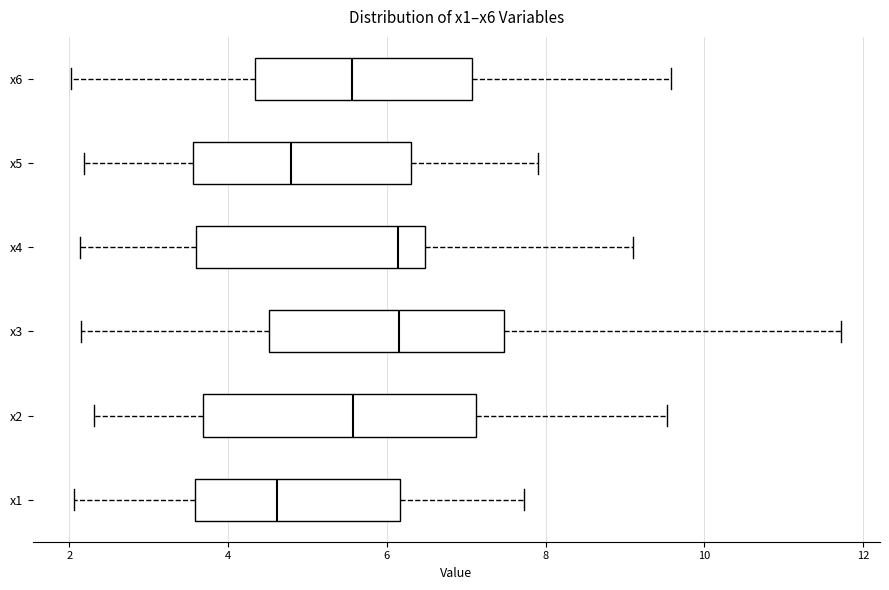

Comparing the boxes themselves (not the whiskers), which one is the widest?

x2